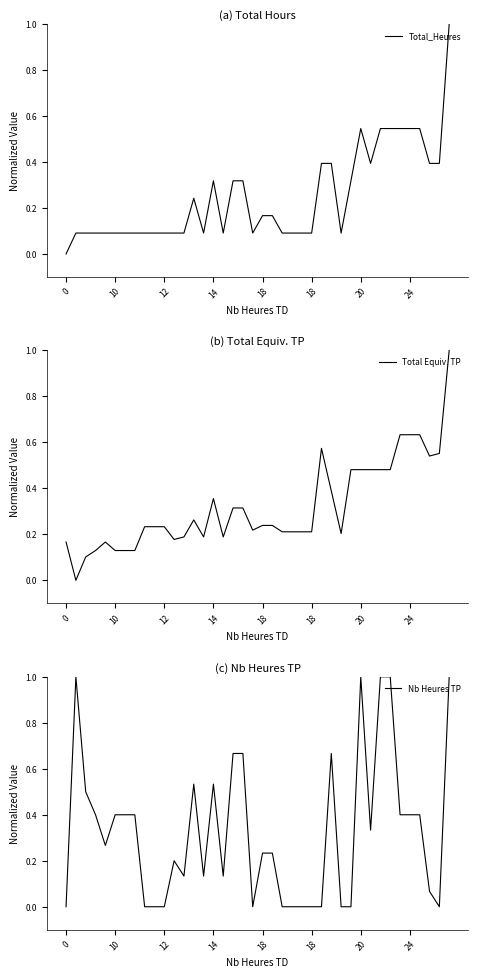

True or false: Total_Heures and Total Equiv. TP intersect in this chart.

True